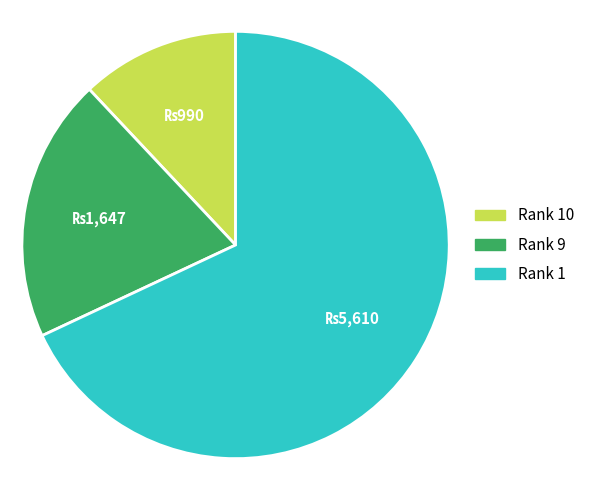

Is the sum of Rank 9 and Rank 1 greater than half?

Yes